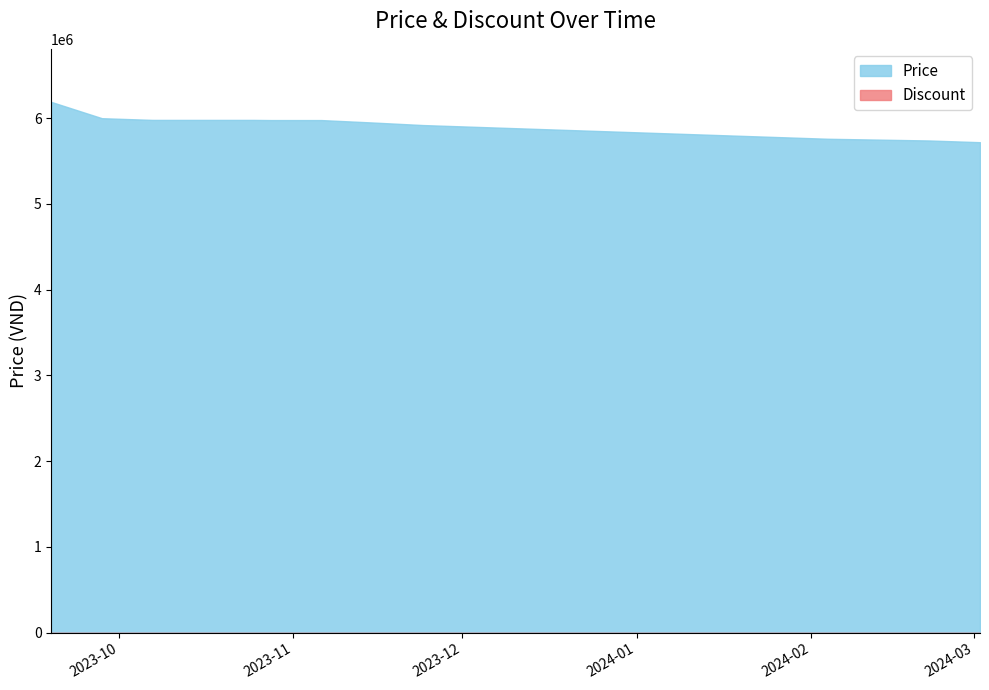

Reading left to right, transcribe all the data shown in this chart.

Price: 6190000	6000000	5980000	5980000	5980000	5978000	5978000	5950000	5920000	5900000	5880000	5860000	5840000	5820000	5800000	5780000	5760000	5750000	5740000	5720000
Discount: 0	0	0	0	0	0	0	0	0	0	0	0	0	0	0	0	0	0	0	0